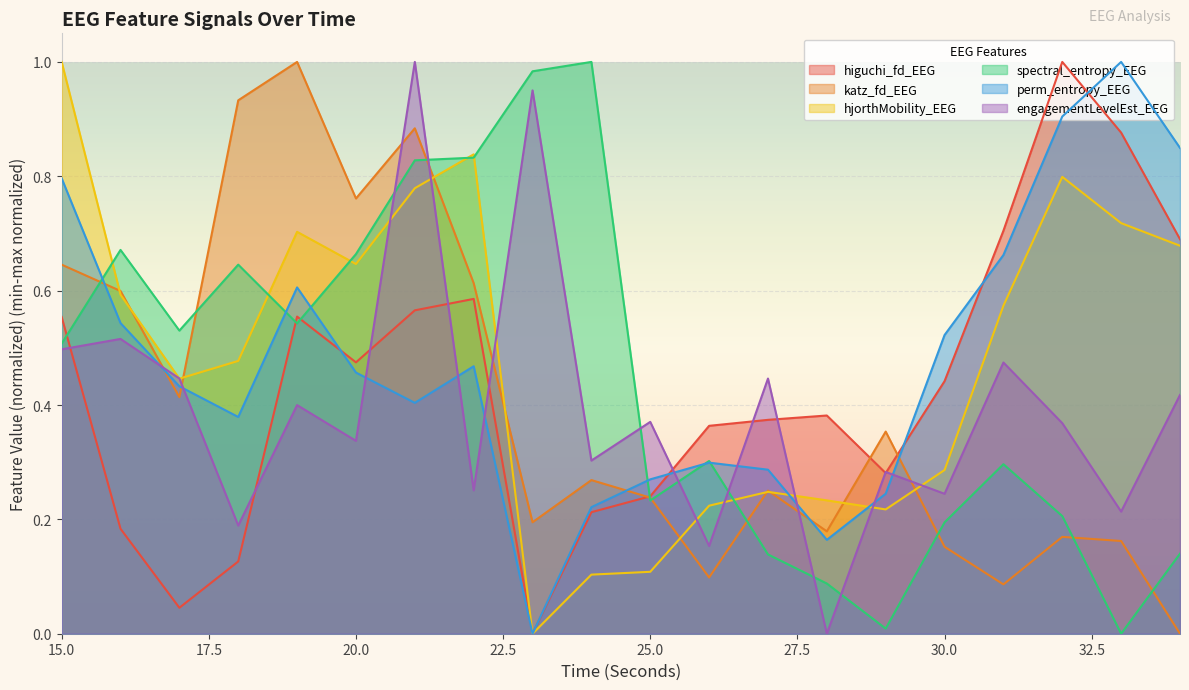

What is the sum of all higuchi_fd_EEG values?

8.7